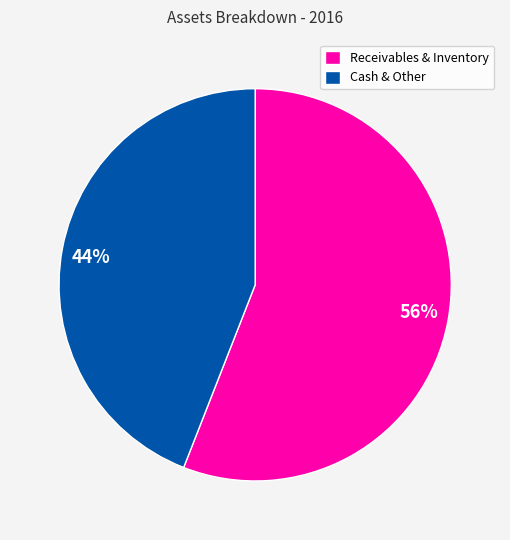

Rank the categories by value from lowest to highest.

Cash & Other, Receivables & Inventory